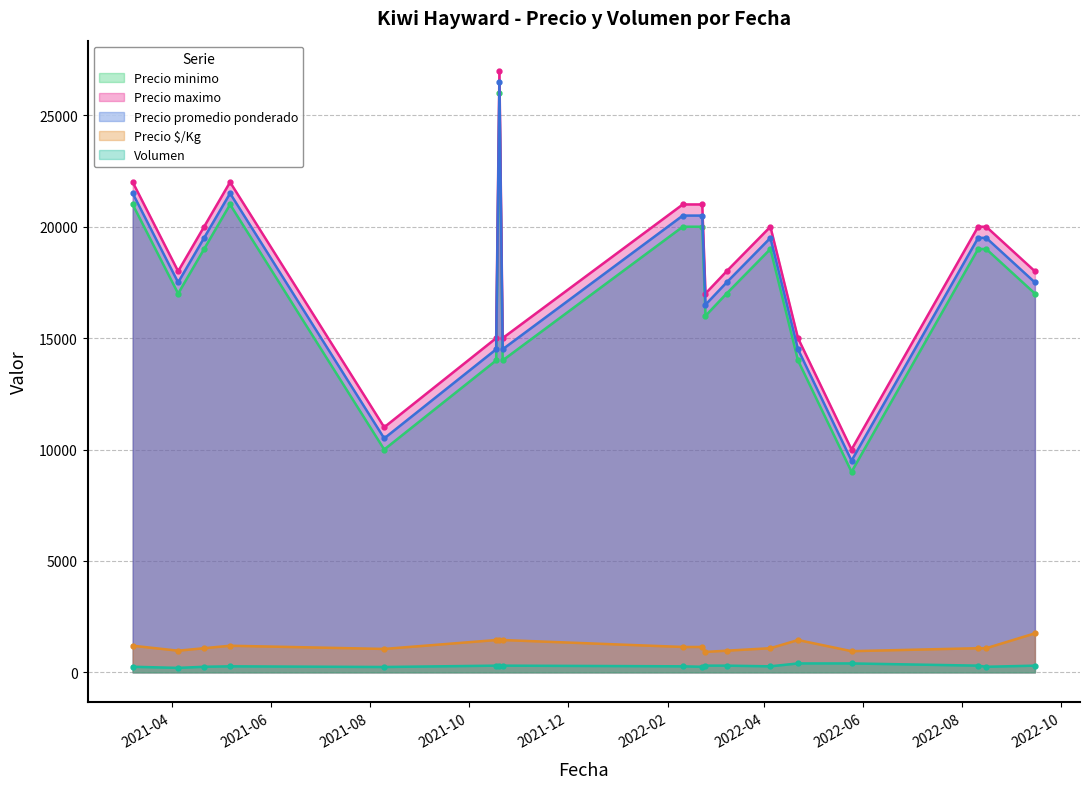

Which category has the lowest value across all series?

2021-04-05